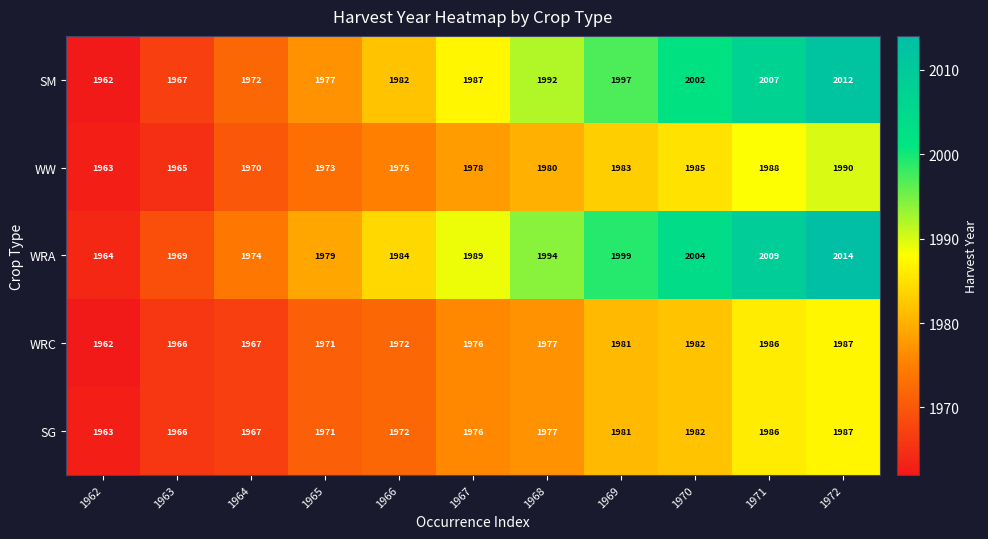

The value of WRC at 1965 is 1971. True or false?

True